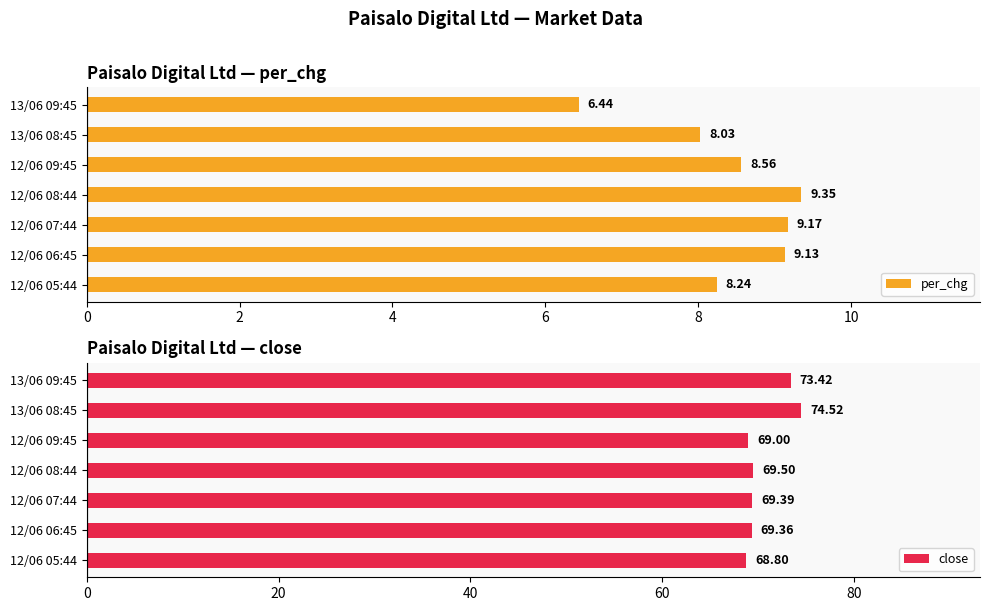

What is the sum of the per_chg values at 12/06 05:44 and 12/06 08:44?

17.6